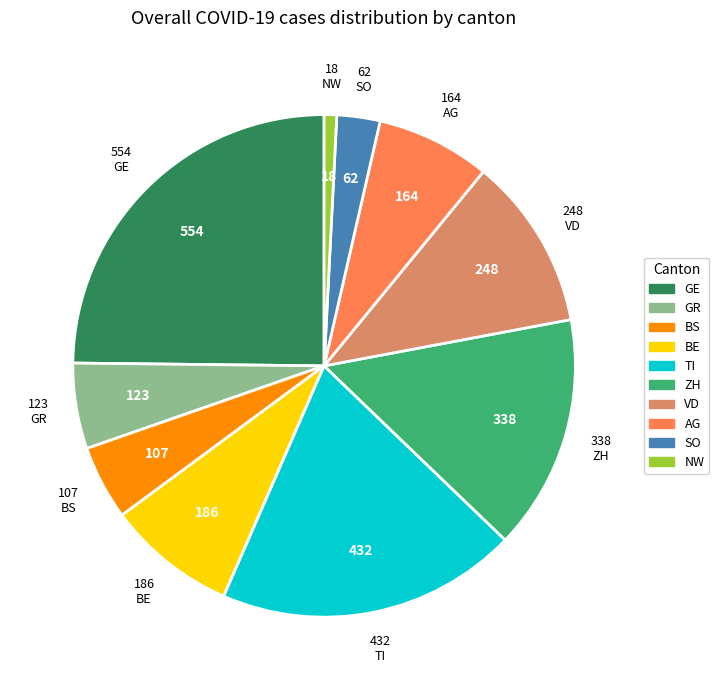

The ZH slice represents 27% of the pie. True or false?

False